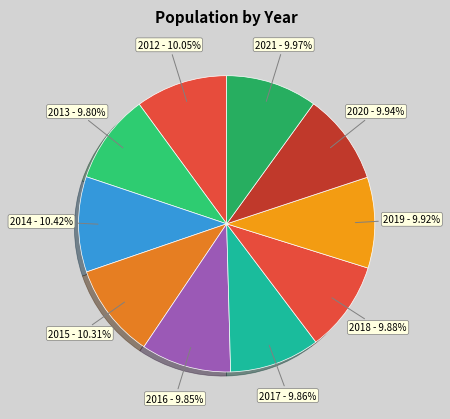

Is there any slice that represents more than half of the pie?

No